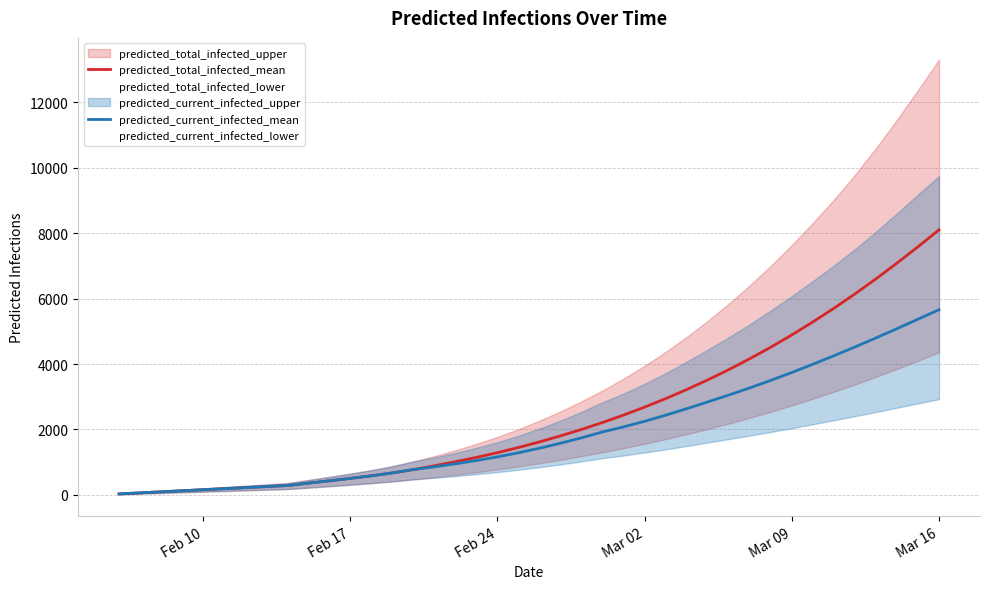

At how many categories does at least one series exceed 4217?

9